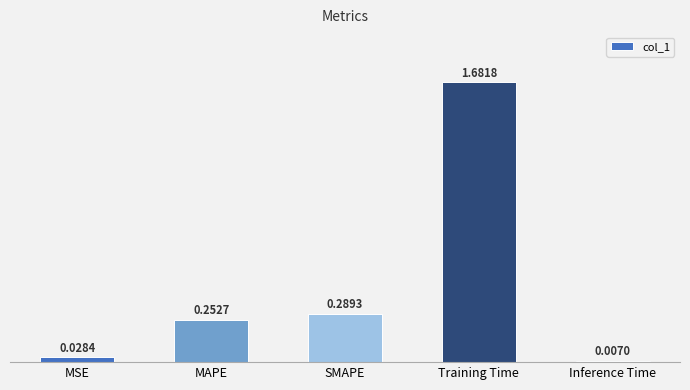

What is the label of the 1st bar from the right?

Inference Time